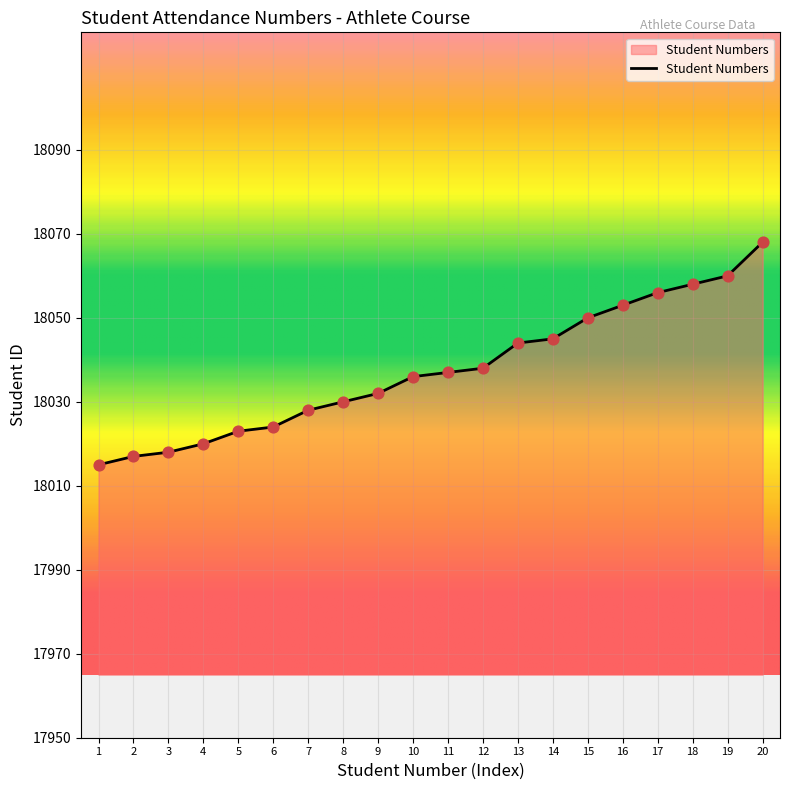

What is the ratio of the value at 7 to the value at 2?

1.0